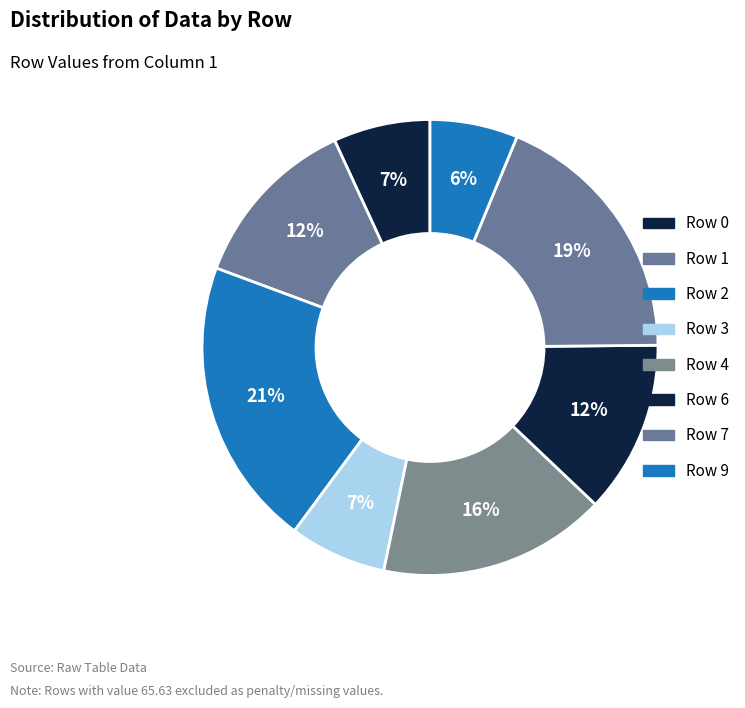

Count the number of slices in the pie.

8